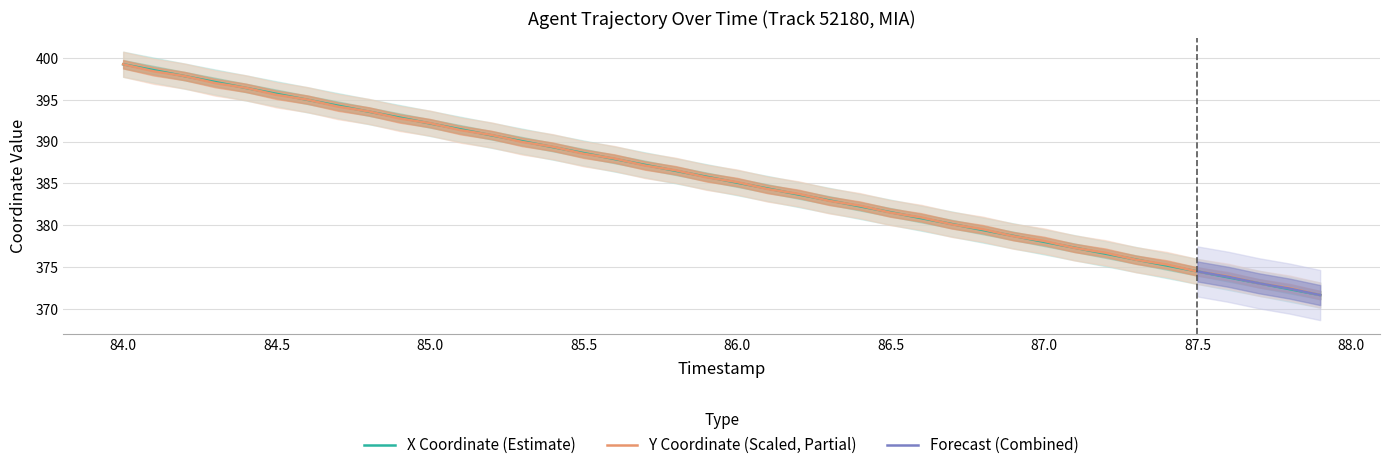

The value of X Coordinate (Estimate) at 85.0 is 392.2. True or false?

True